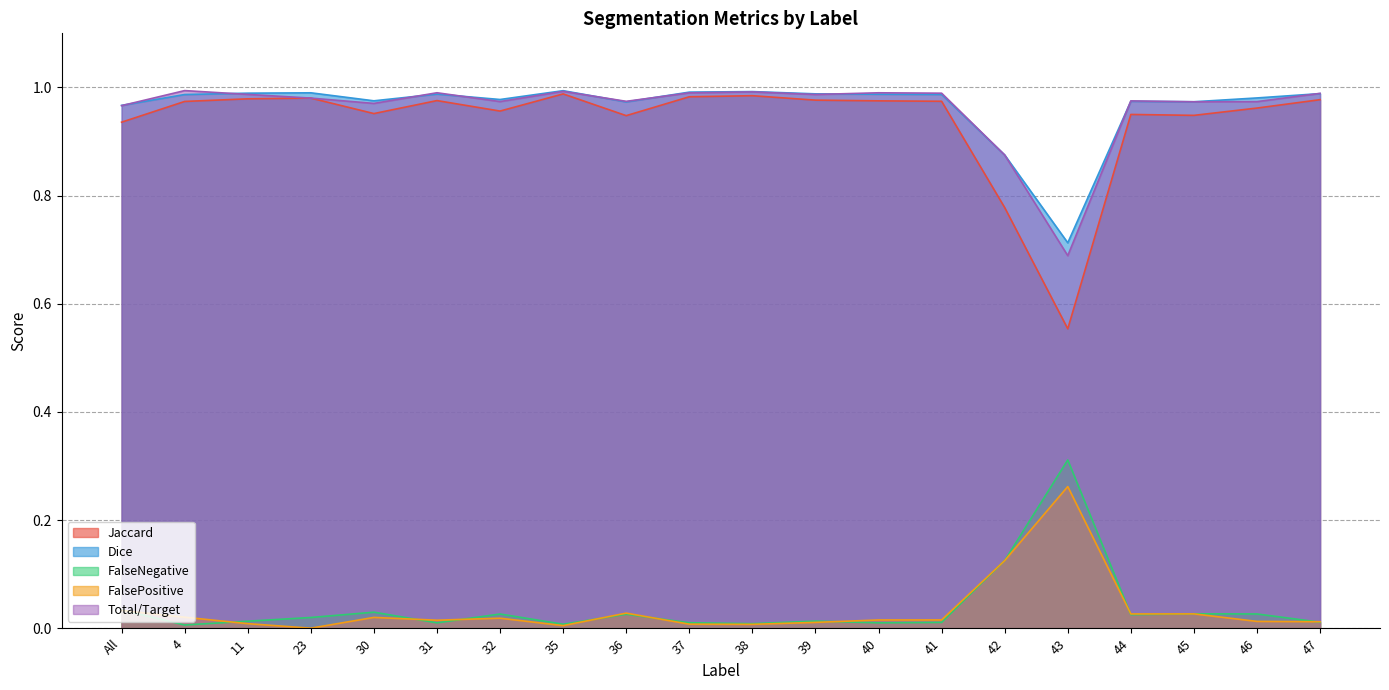

Is it true that Jaccard equals 0.2 at 43?

False